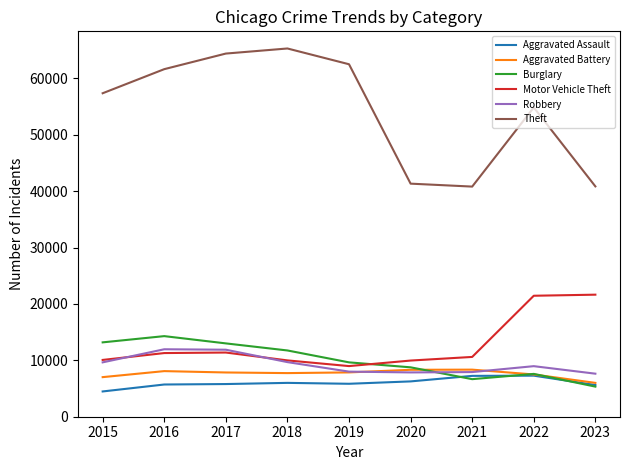

Which series has the largest total across all categories?

Theft